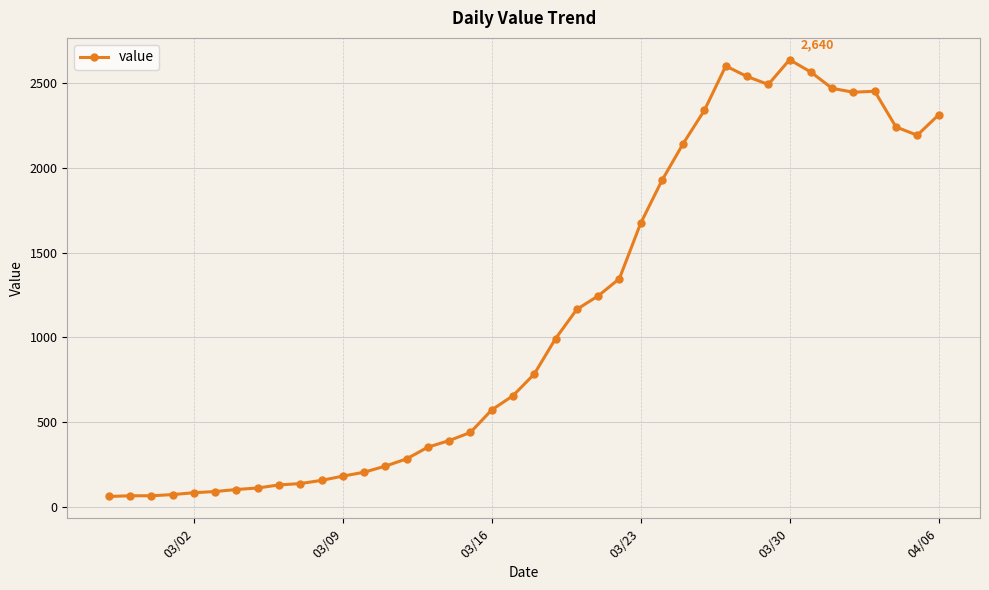

How many lines are shown in the chart?

1